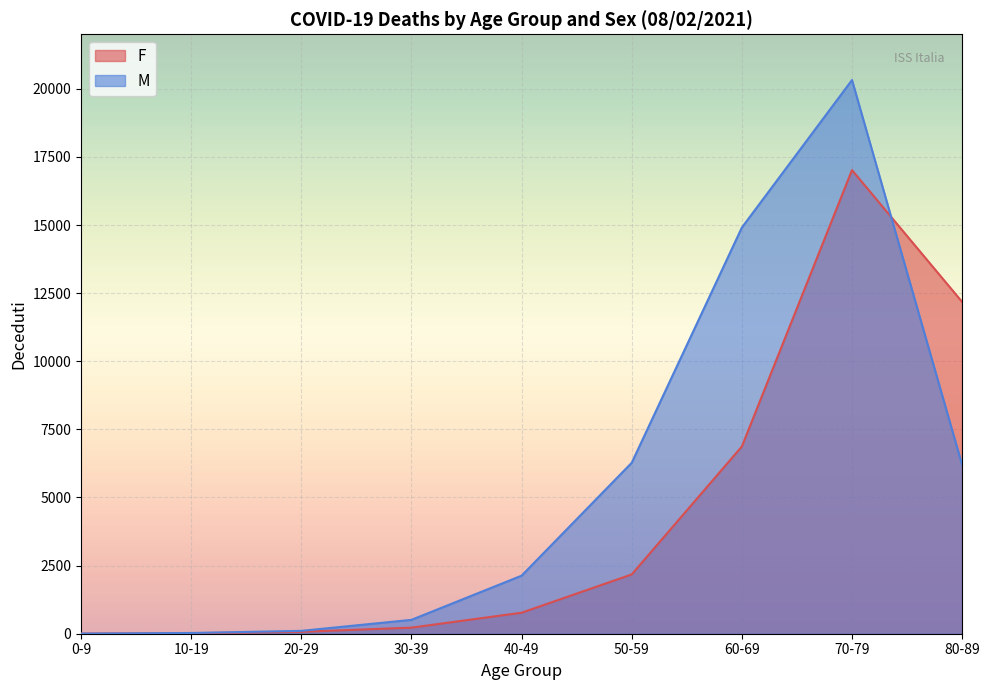

Reading left to right, list all the values displayed in this chart.

F: 0-9=5	10-19=18	20-29=70	30-39=223	40-49=771	50-59=2176	60-69=6872	70-79=17016	80-89=12178
M: 0-9=5	10-19=27	20-29=105	30-39=509	40-49=2130	50-59=6274	60-69=14907	70-79=20321	80-89=6194